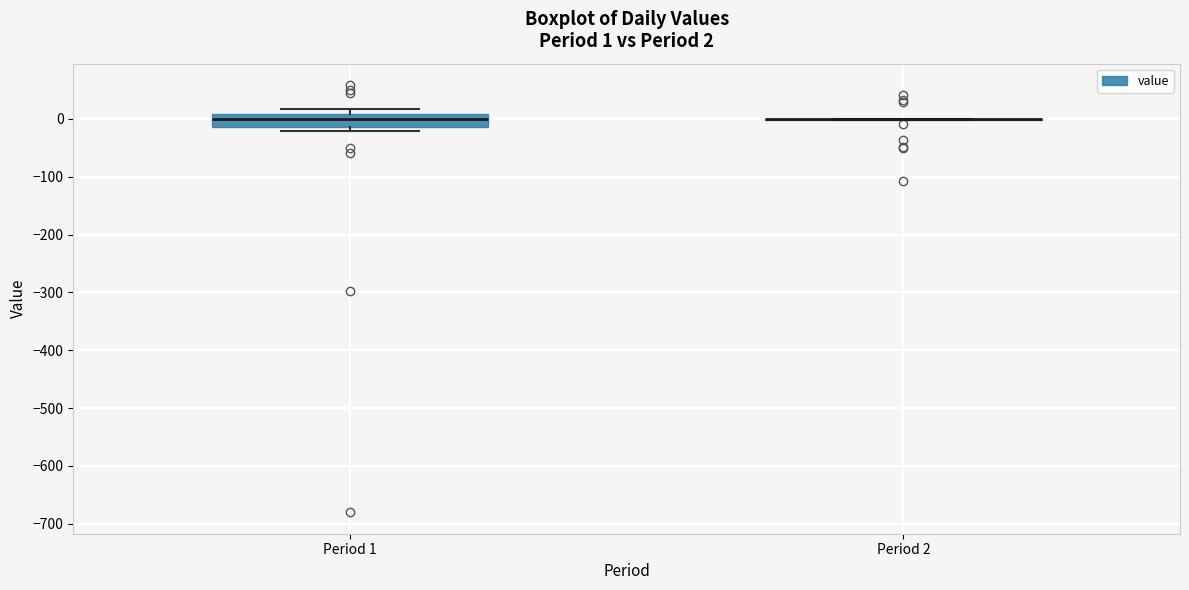

Comparing the boxes themselves (not the whiskers), which one is the tallest?

Period 1